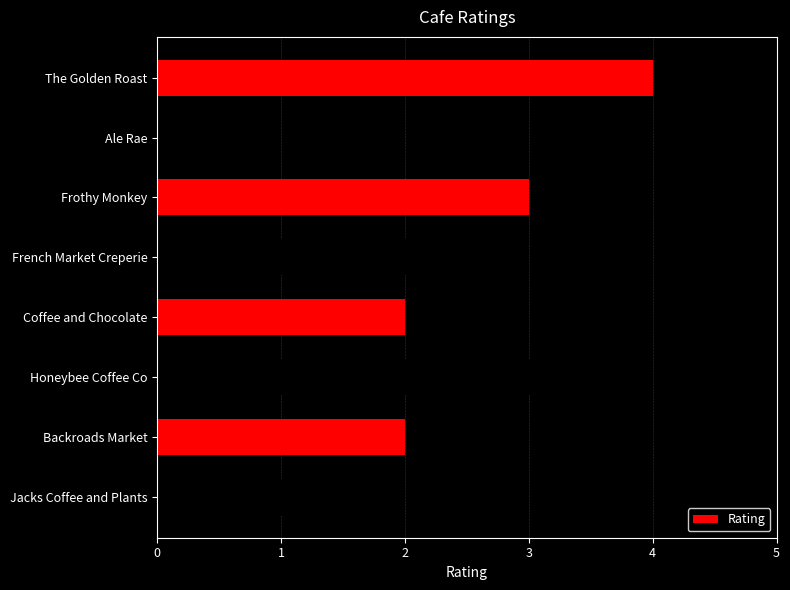

What is the difference between the maximum and minimum values?

3